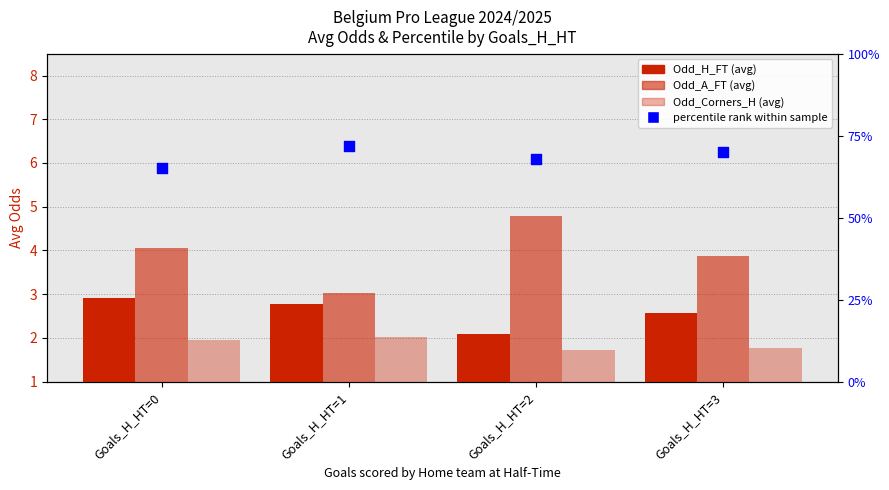

What is the total value across all series at Goals_H_HT=0?

73.9